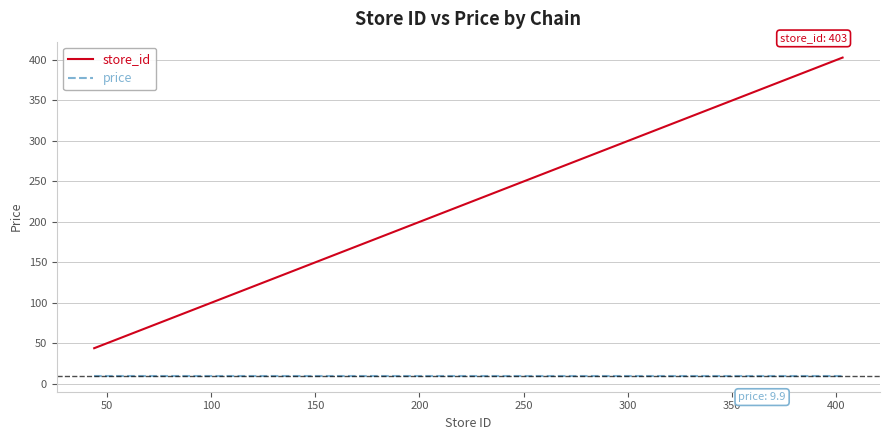

Which series has the largest range (max minus min)?

store_id